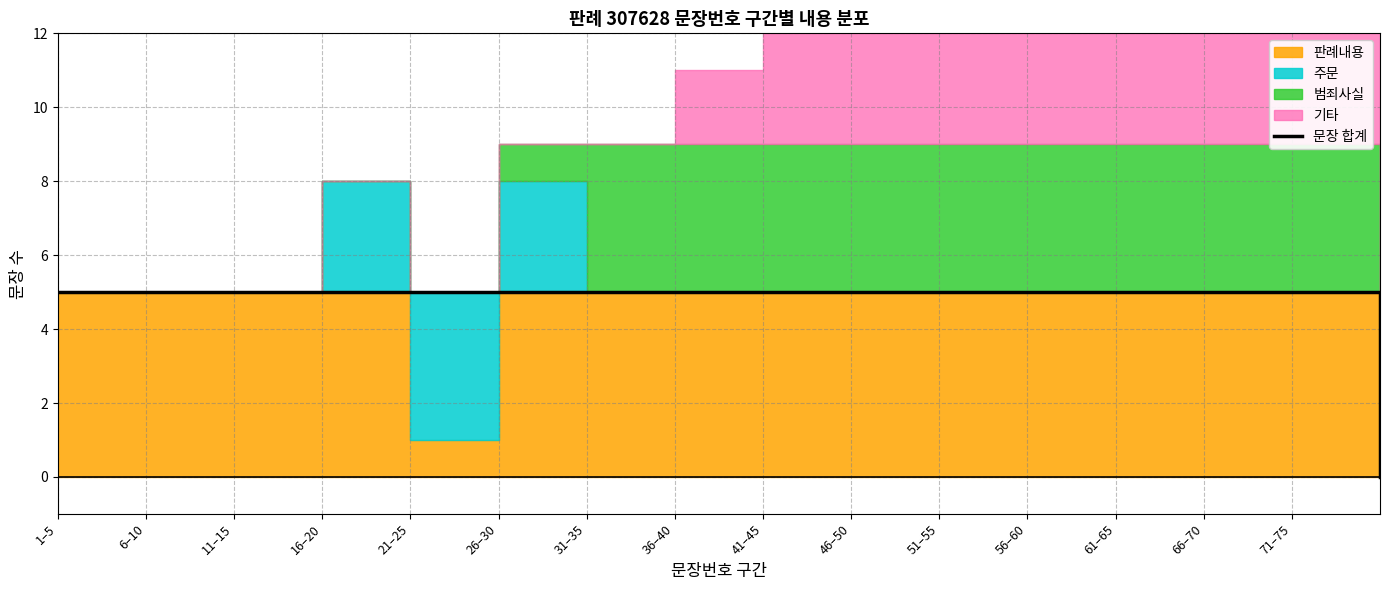

What is the label of the 14th point from the left?

66–70